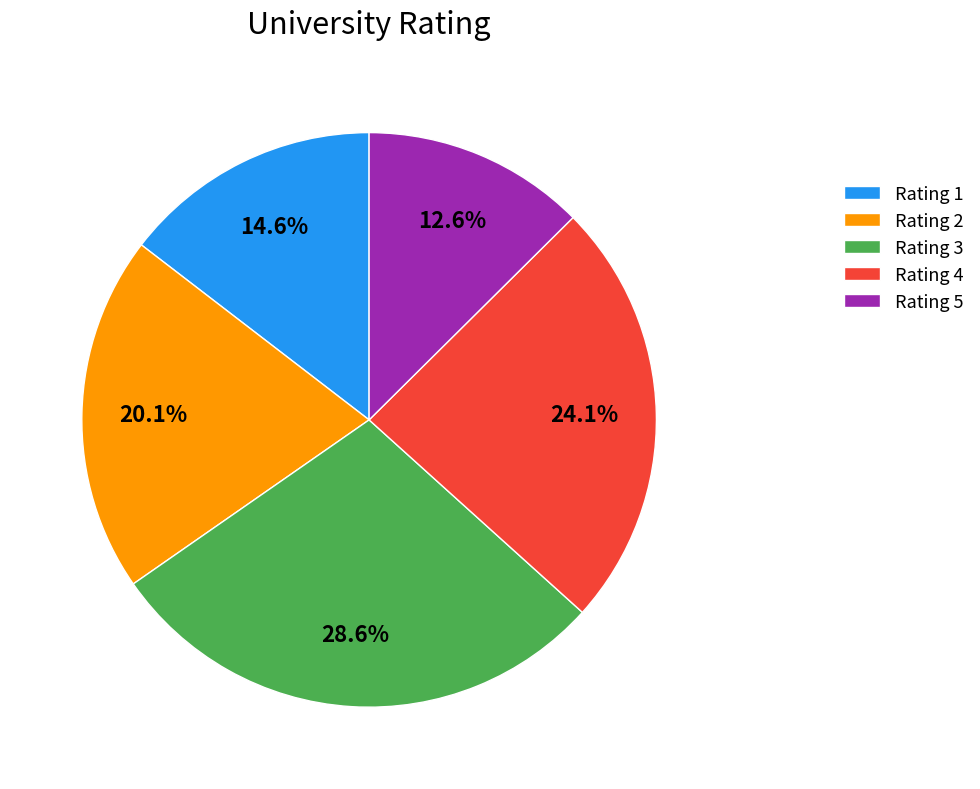

Do Rating 3 and Rating 1 together represent more than half of the pie?

No